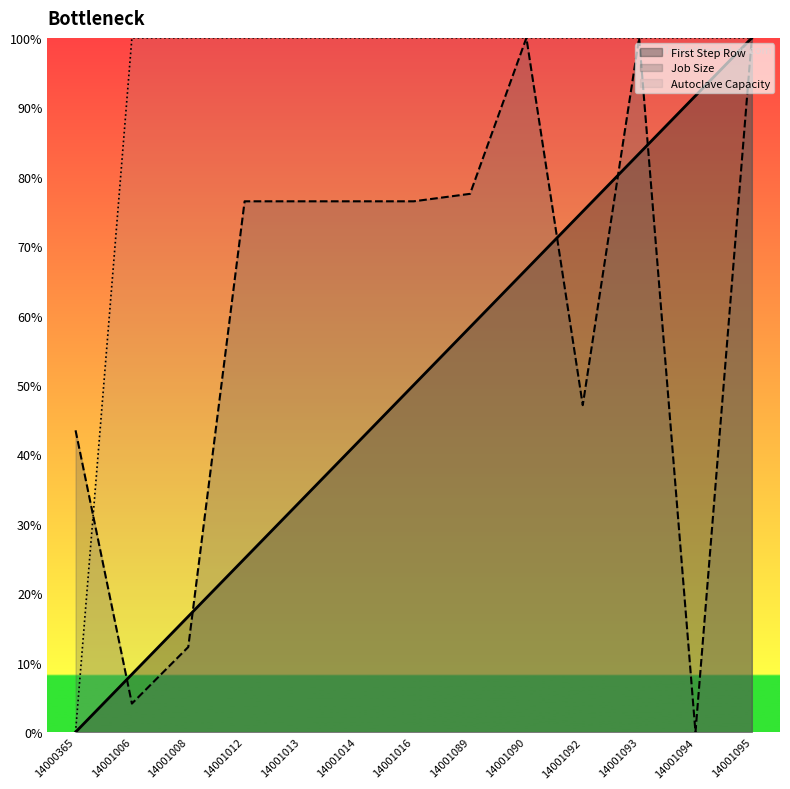

What is the maximum value shown in the chart?

100.0